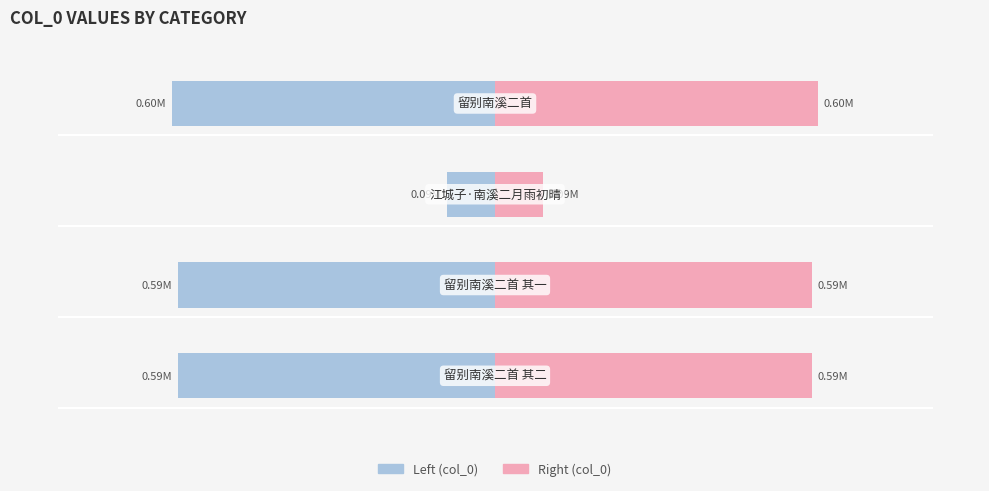

List the series in order of their peak value, lowest first.

col_0 (left), col_0 (right)